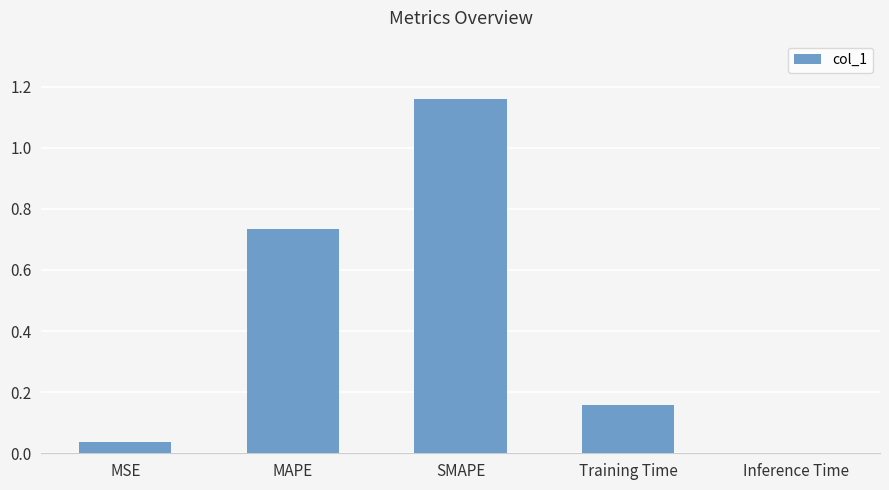

Which label corresponds to the largest value in the chart?

SMAPE